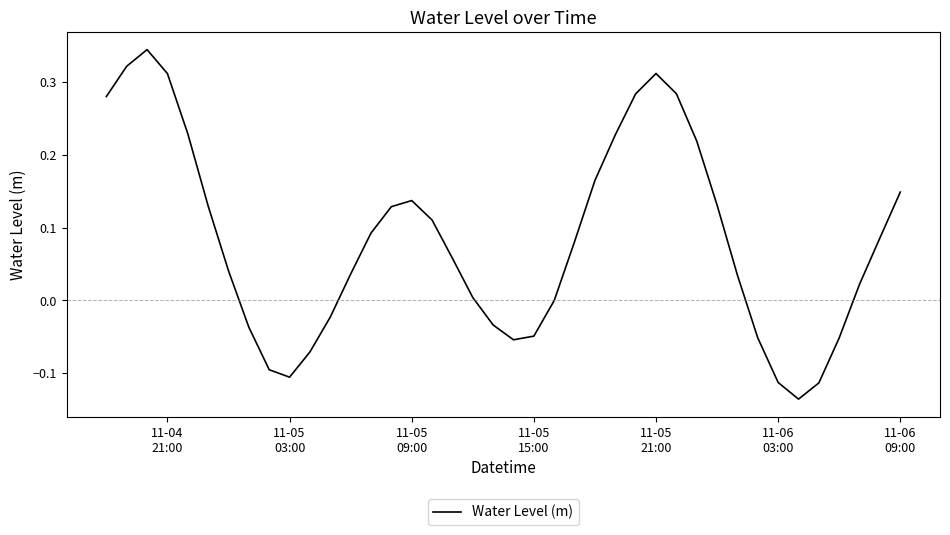

What is the difference between the maximum and minimum values?

0.5